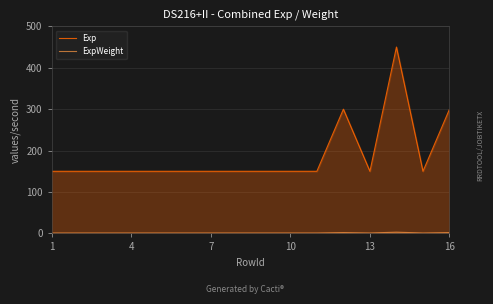

How many data points in ExpWeight are above 1?

3